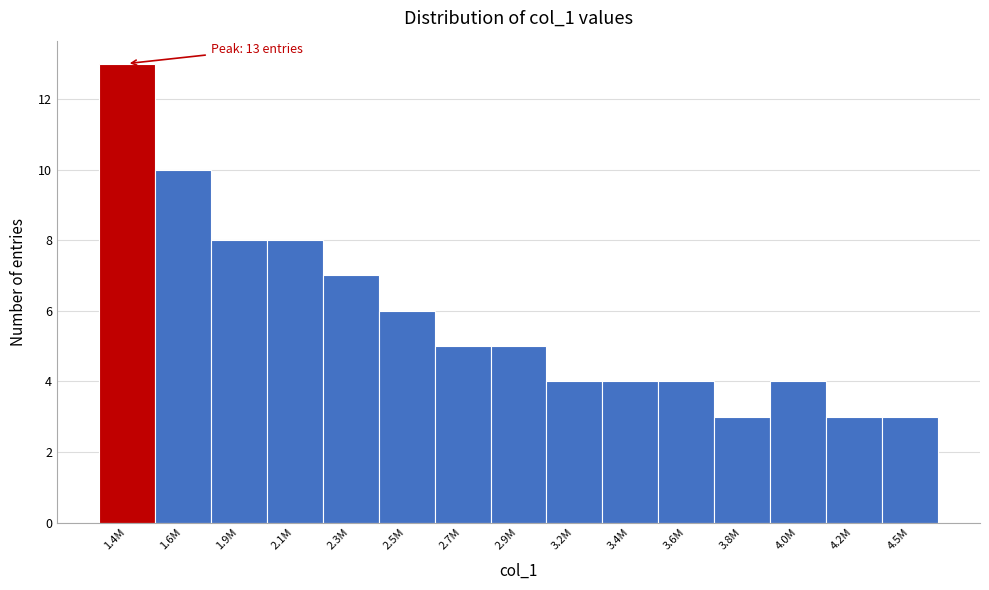

Reading left to right, transcribe all the data shown in this chart.

13	10	8	8	7	6	5	5	4	4	4	3	4	3	3